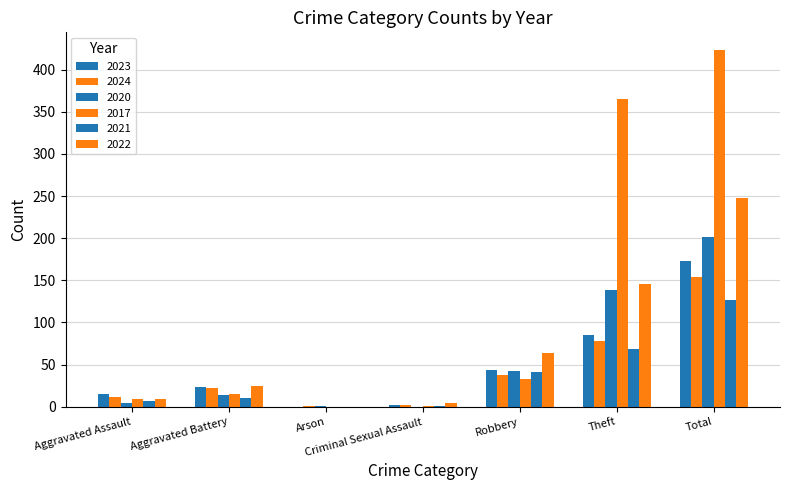

Reading left to right, list all the values displayed in this chart.

2023: Aggravated Assault=15	Aggravated Battery=24	Arson=0	Criminal Sexual Assault=2	Robbery=44	Theft=85	Total=173
2024: Aggravated Assault=12	Aggravated Battery=22	Arson=1	Criminal Sexual Assault=2	Robbery=38	Theft=78	Total=154
2020: Aggravated Assault=4	Aggravated Battery=14	Arson=1	Criminal Sexual Assault=0	Robbery=42	Theft=139	Total=201
2017: Aggravated Assault=9	Aggravated Battery=15	Arson=0	Criminal Sexual Assault=1	Robbery=33	Theft=365	Total=423
2021: Aggravated Assault=7	Aggravated Battery=10	Arson=0	Criminal Sexual Assault=1	Robbery=41	Theft=68	Total=127
2022: Aggravated Assault=9	Aggravated Battery=25	Arson=0	Criminal Sexual Assault=4	Robbery=64	Theft=146	Total=248